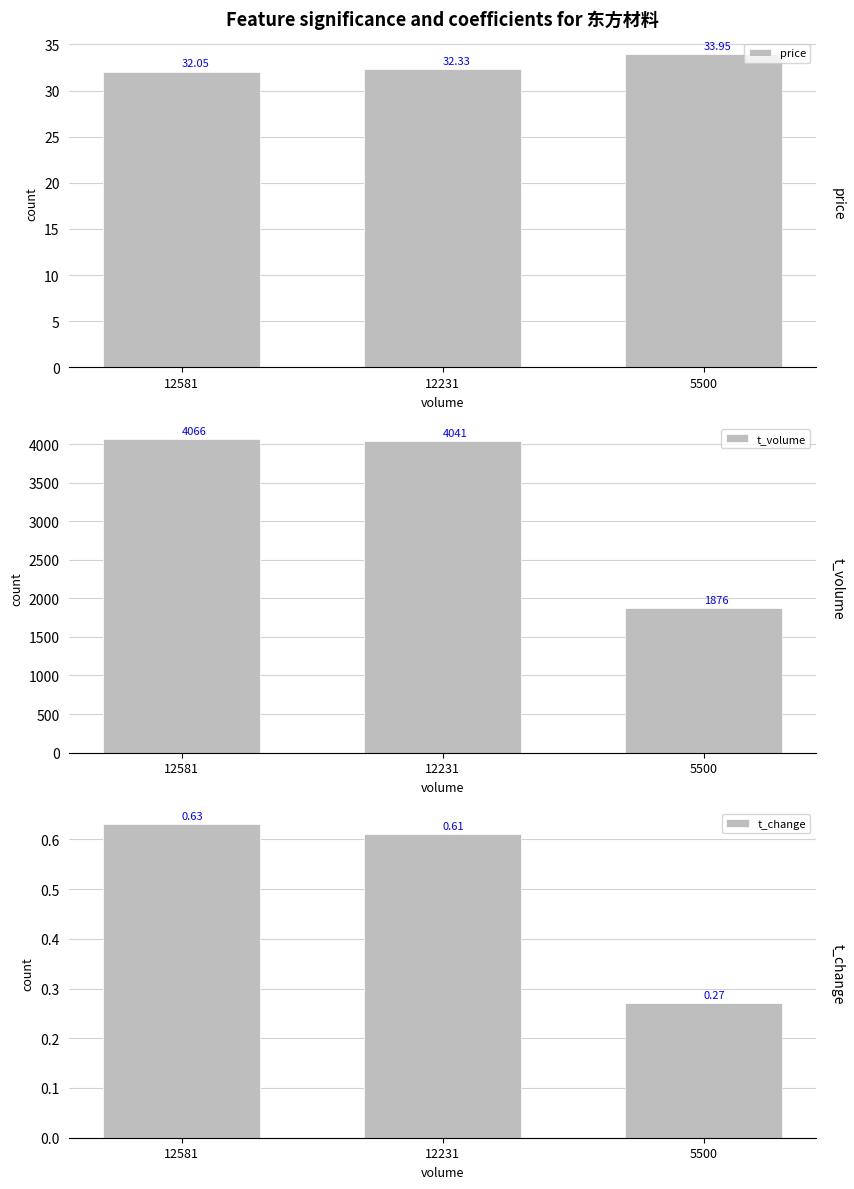

Which category has the lowest value in the t_change series?

5500